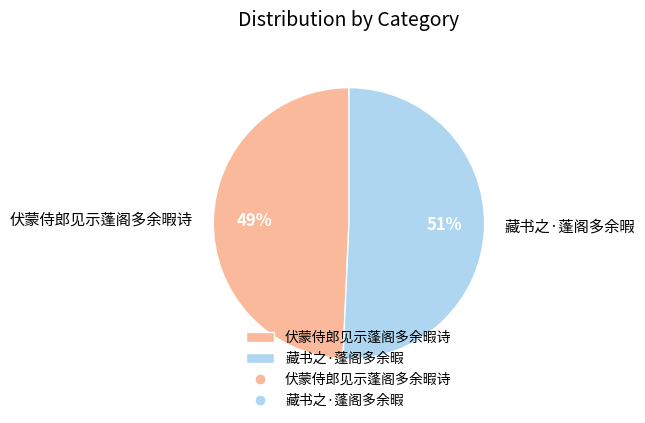

Rank the categories by value from lowest to highest.

伏蒙侍郎见示蓬阁多余暇诗, 藏书之·蓬阁多余暇